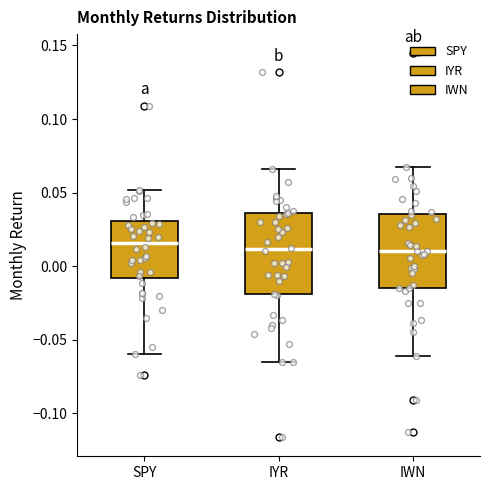

Where is the lower edge of the box for SPY on the y-axis? The values are not printed on the chart, so give them approximately, as read against the axis.

-0.010